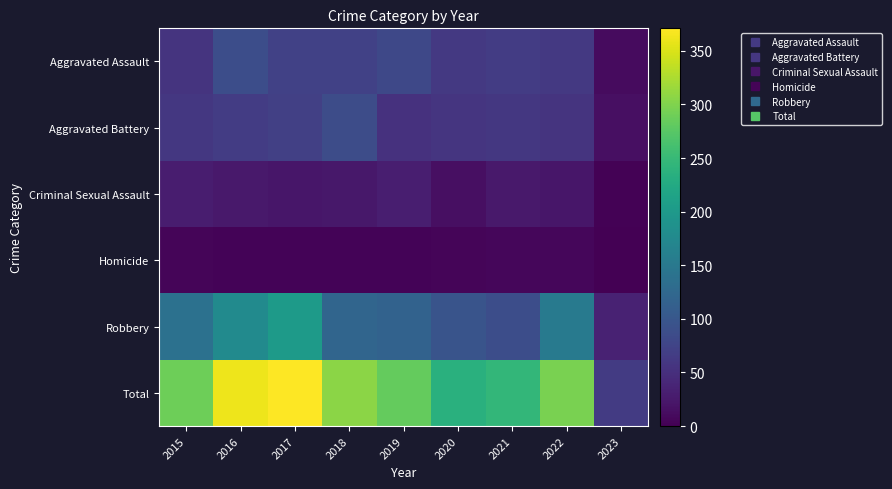

Which label corresponds to the largest value in the chart?

2017